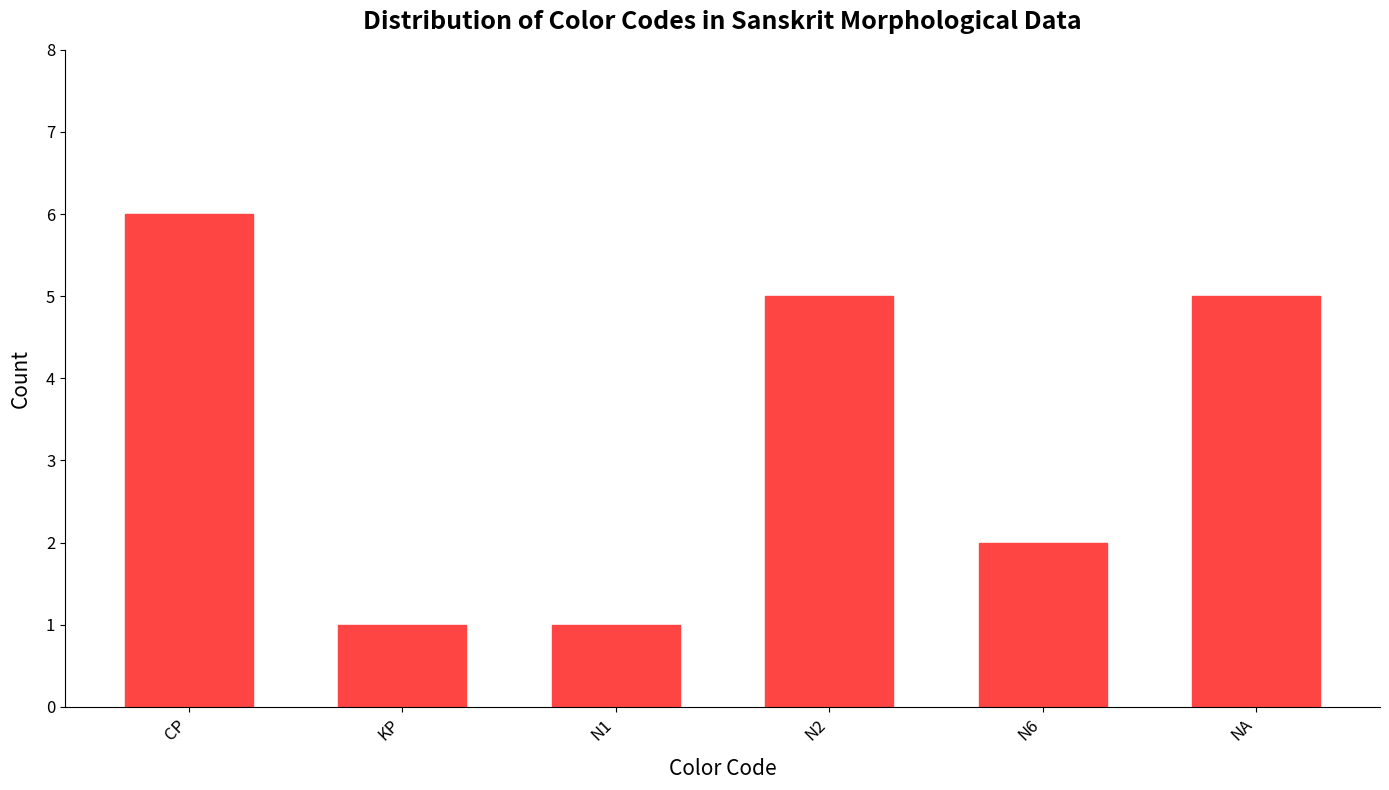

What position from the left is CP?

1